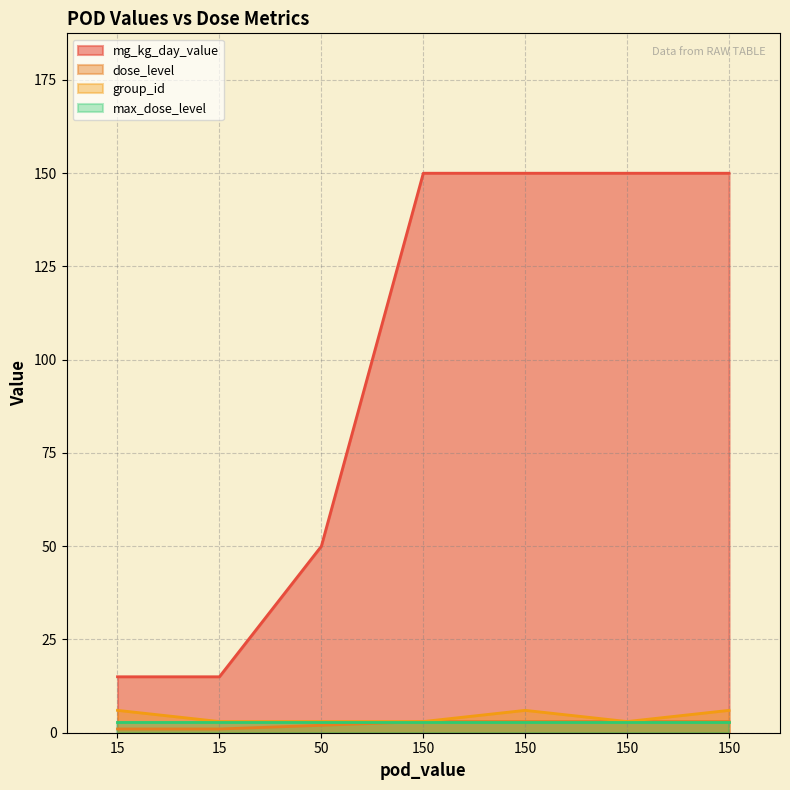

What is the difference between the second highest and minimum values in the group_id series?

3